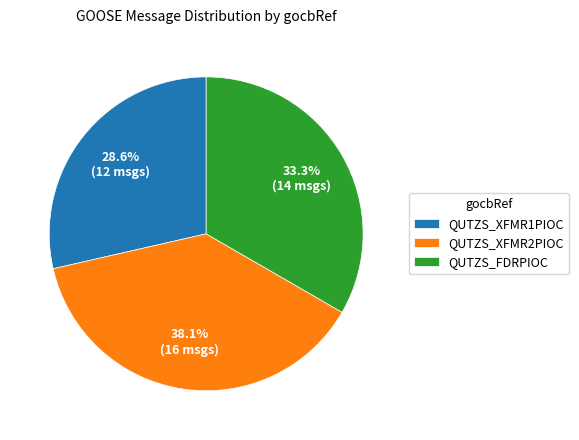

To the nearest percent, what is the combined percentage of QUTZS_FDRPIOC and QUTZS_XFMR2PIOC?

71%